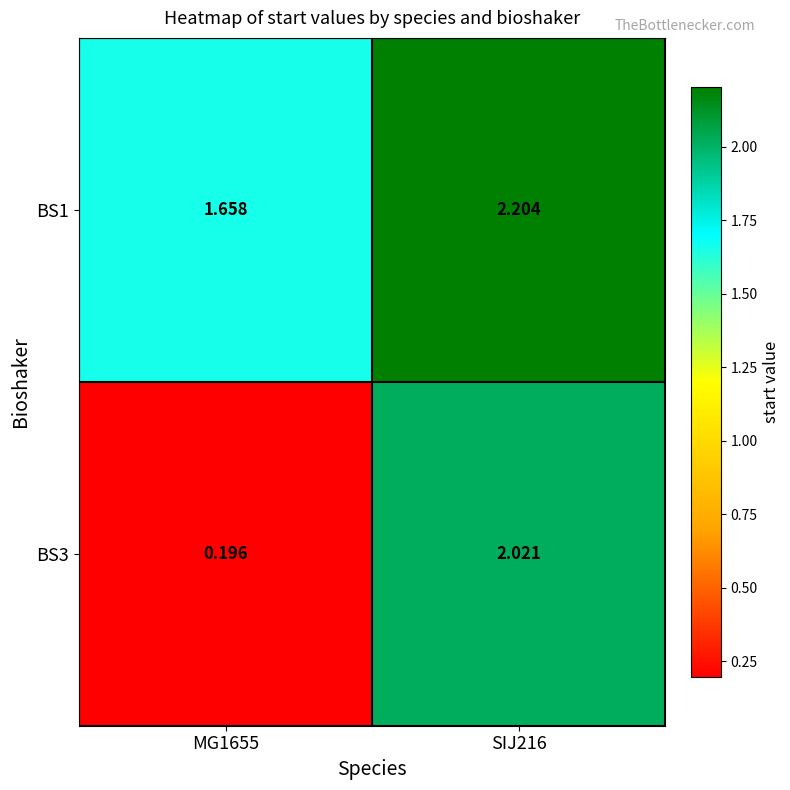

Is the value of BS1 at MG1655 greater than the value of BS3 at MG1655?

Yes